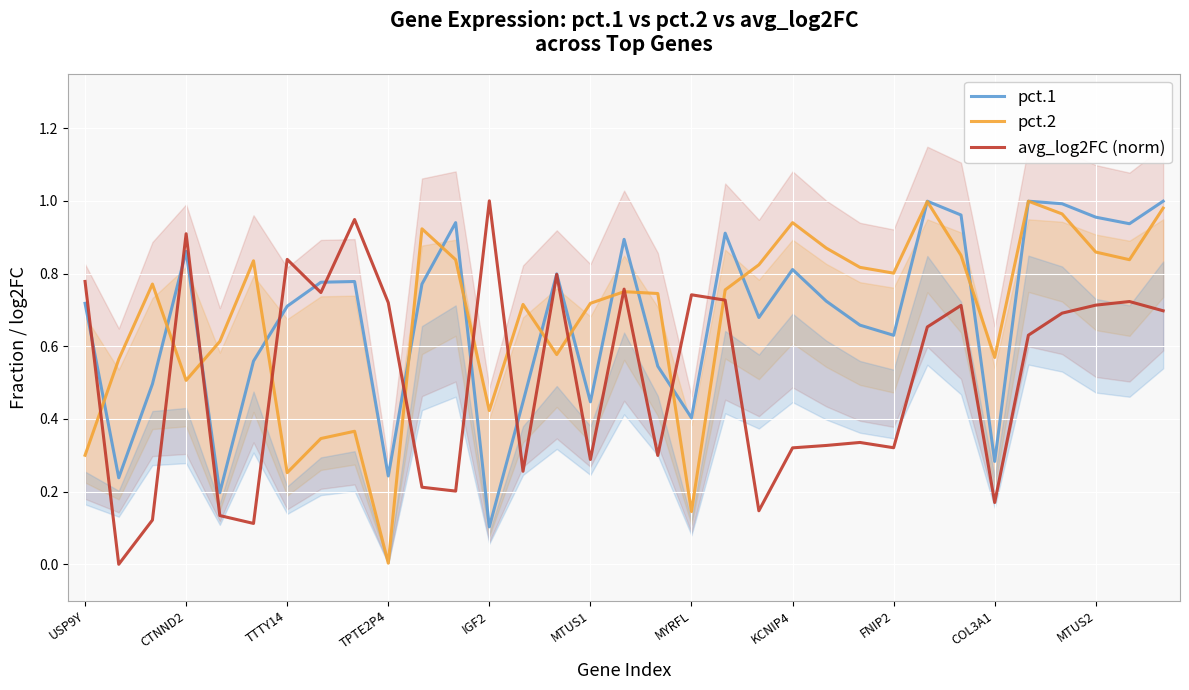

Which category has the lowest value in the pct.1 series?

IGF2